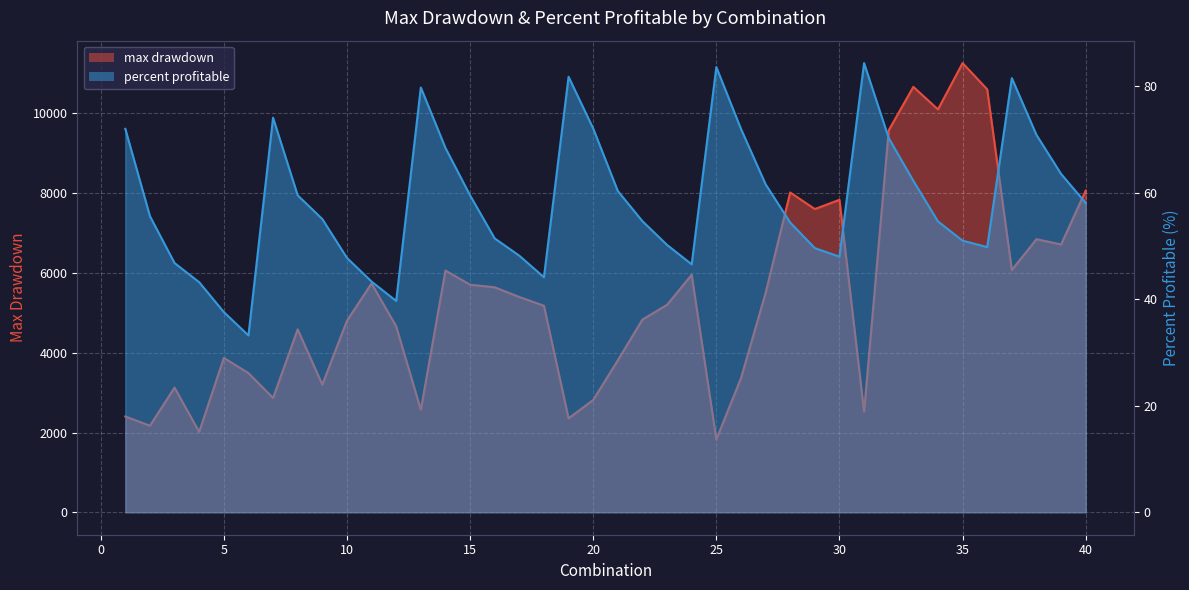

At how many categories does at least one series exceed 2477?

35